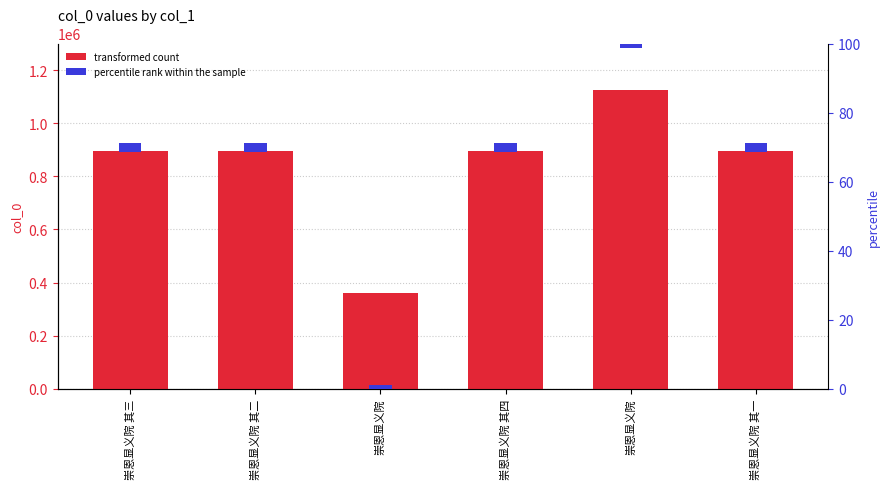

What is the label of the 2nd bar from the right?

崇恩显义院